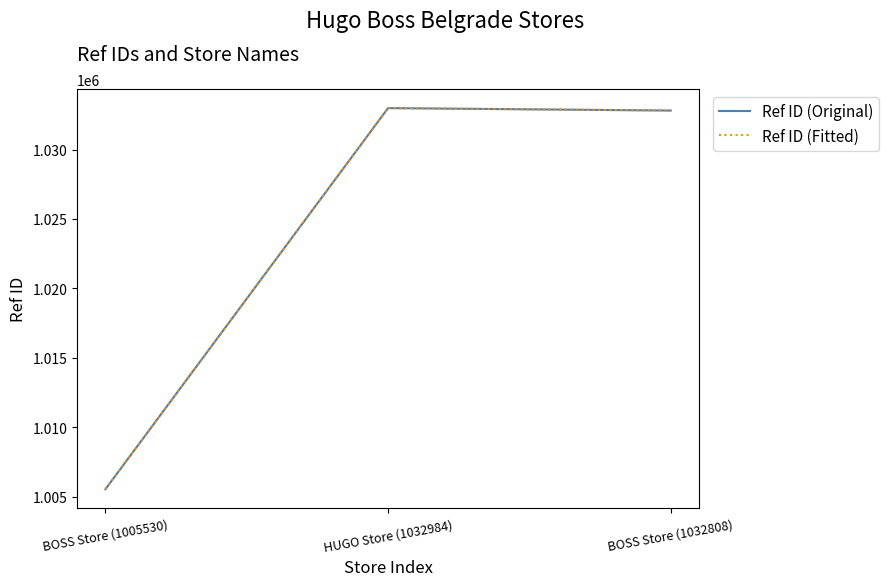

Where does the Ref ID (Fitted) series first go above 1032808?

HUGO Store (1032984)